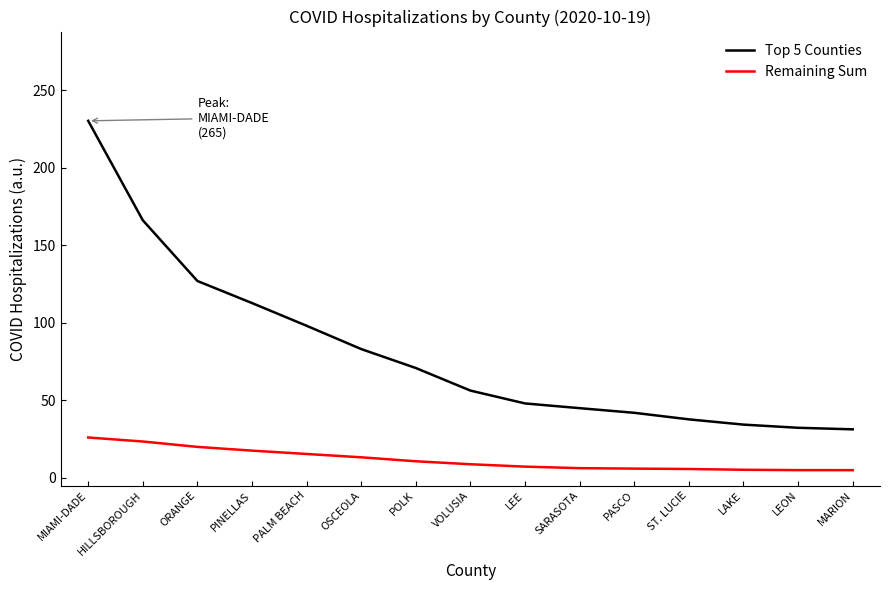

Which series has the largest range (max minus min)?

Top 5 Counties